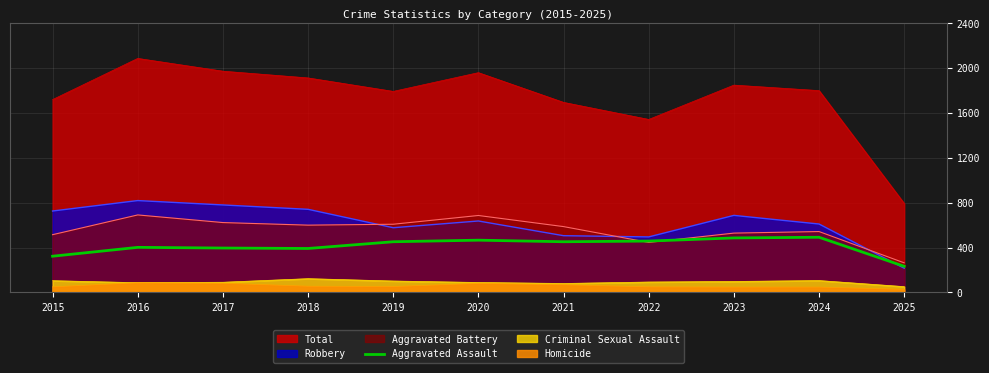

True or false: Total and Aggravated Battery intersect in this chart.

False